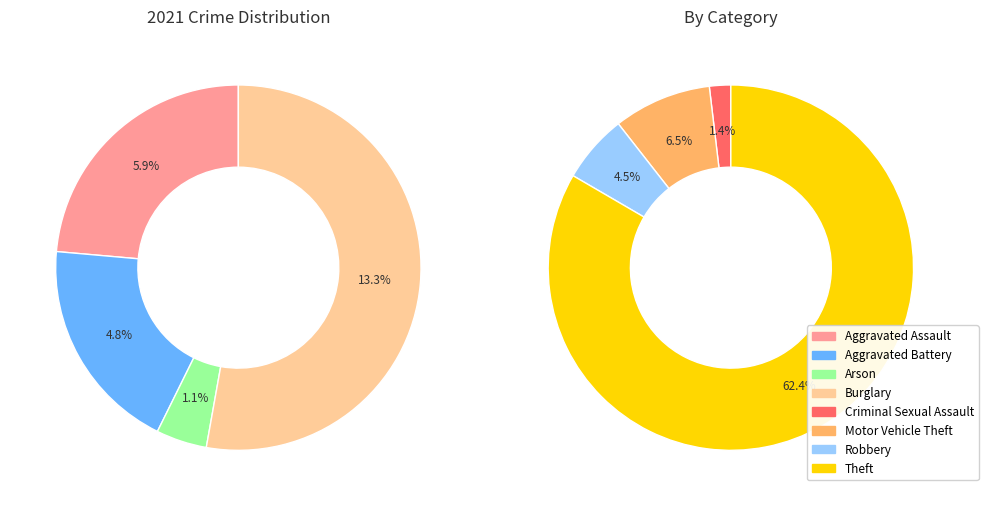

Which category accounts for the majority?

Theft